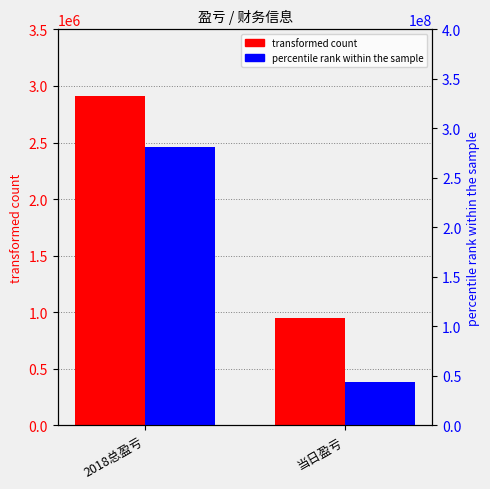

Which category has the highest value across all series?

2018总盈亏